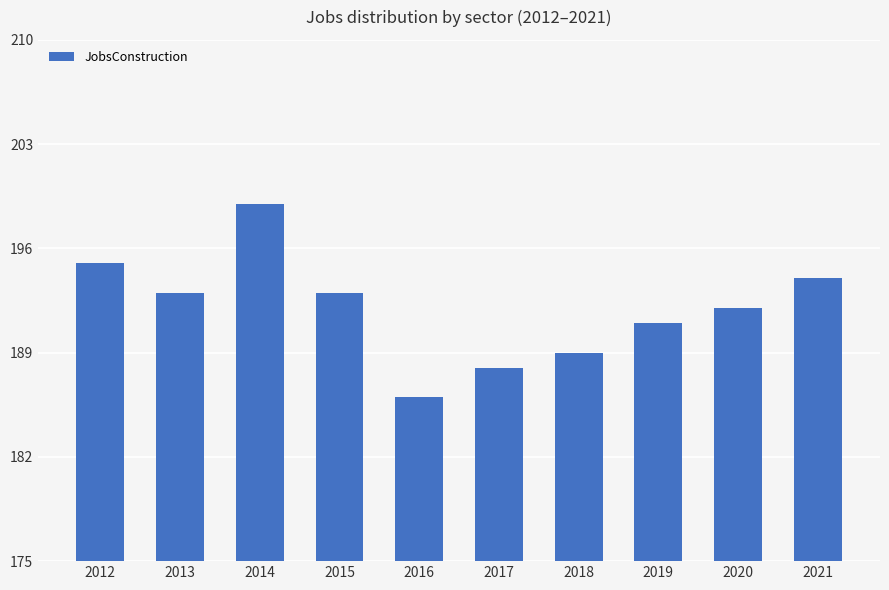

The chart shows a value of 188 at 2017. True or false?

True